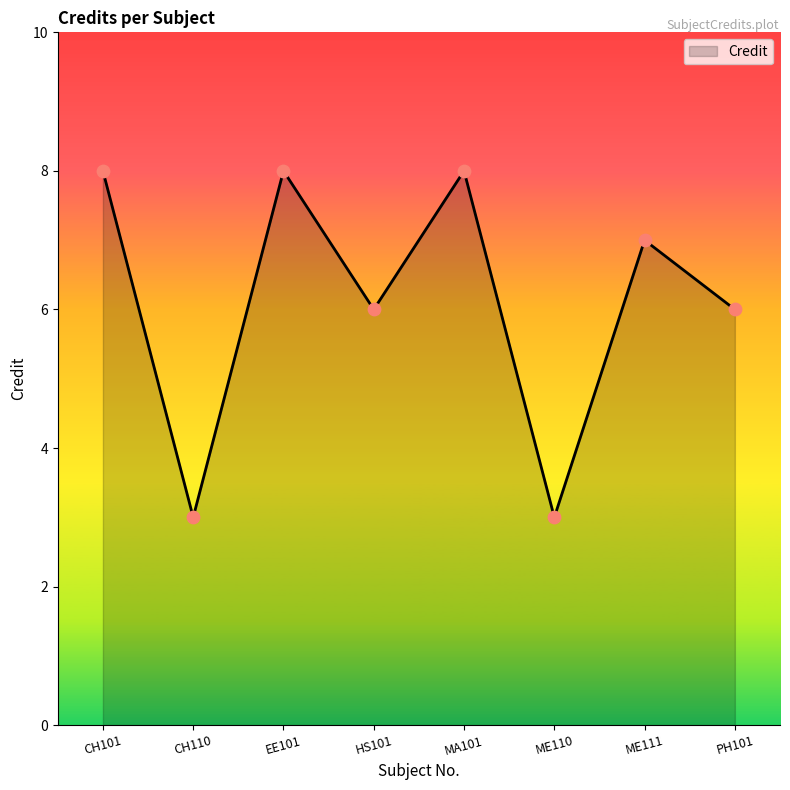

Which has a higher value, EE101 or ME110?

EE101